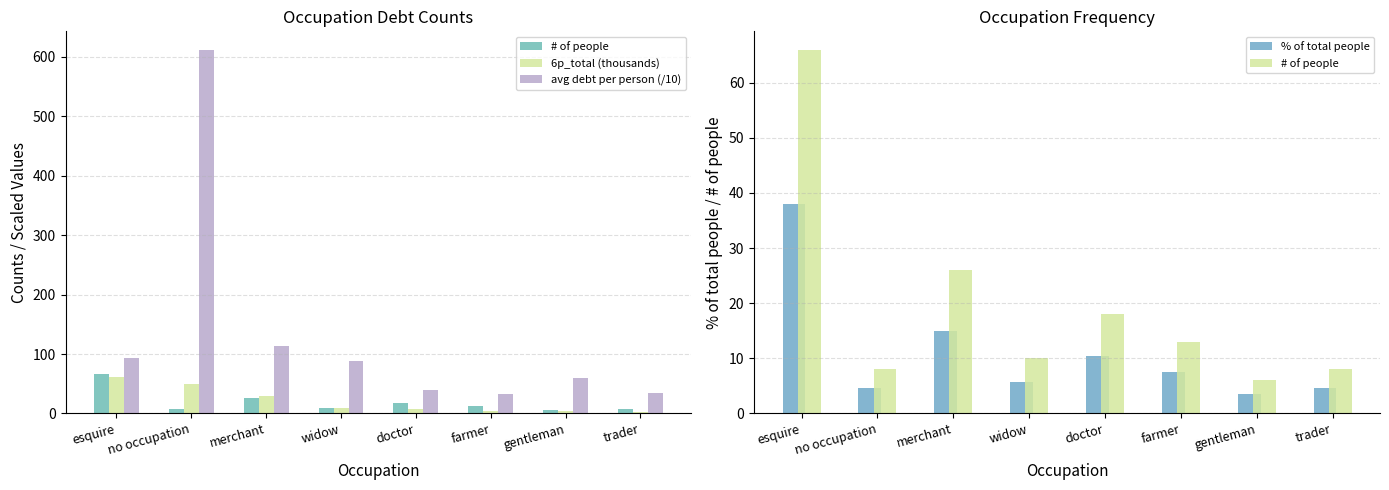

Between no occupation and widow, which is larger?

widow